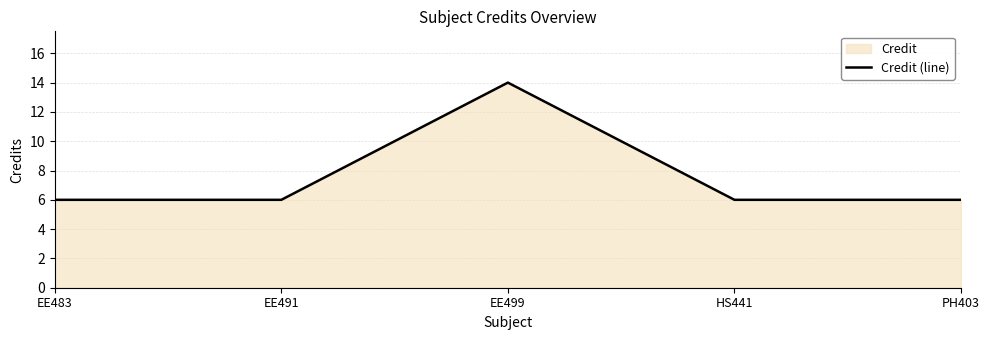

How many values are between 6 and 7?

4